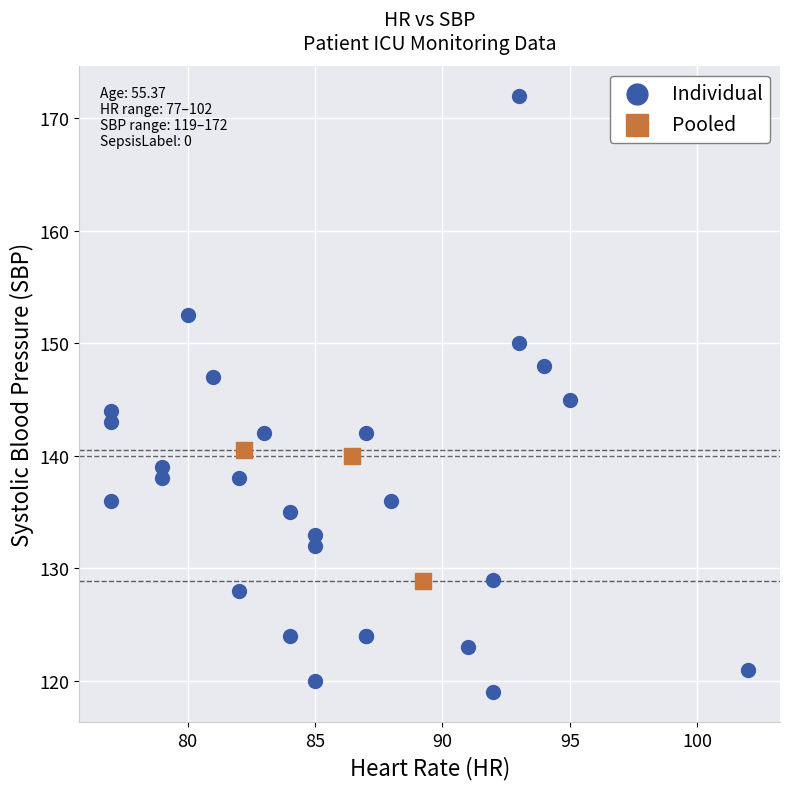

Which series has the largest Y range (max minus min)?

Individual